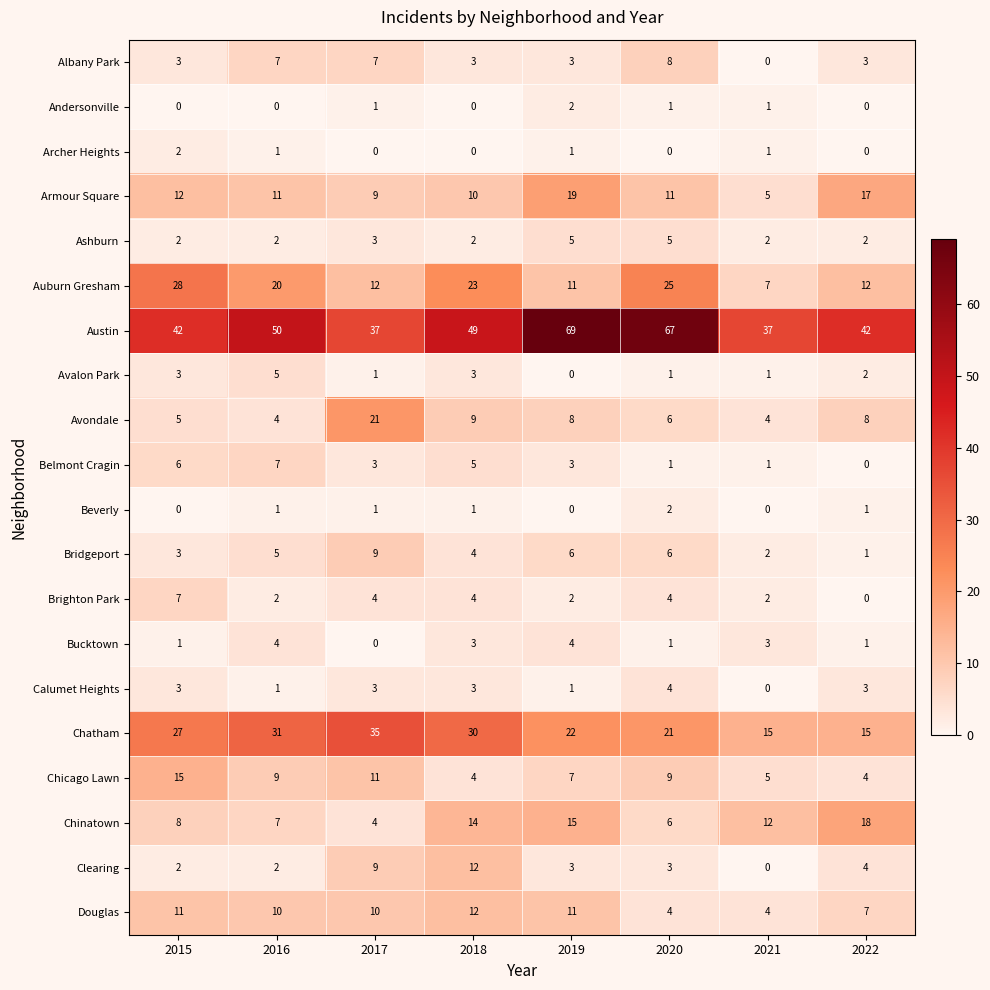

Count the number of data series in this chart.

20